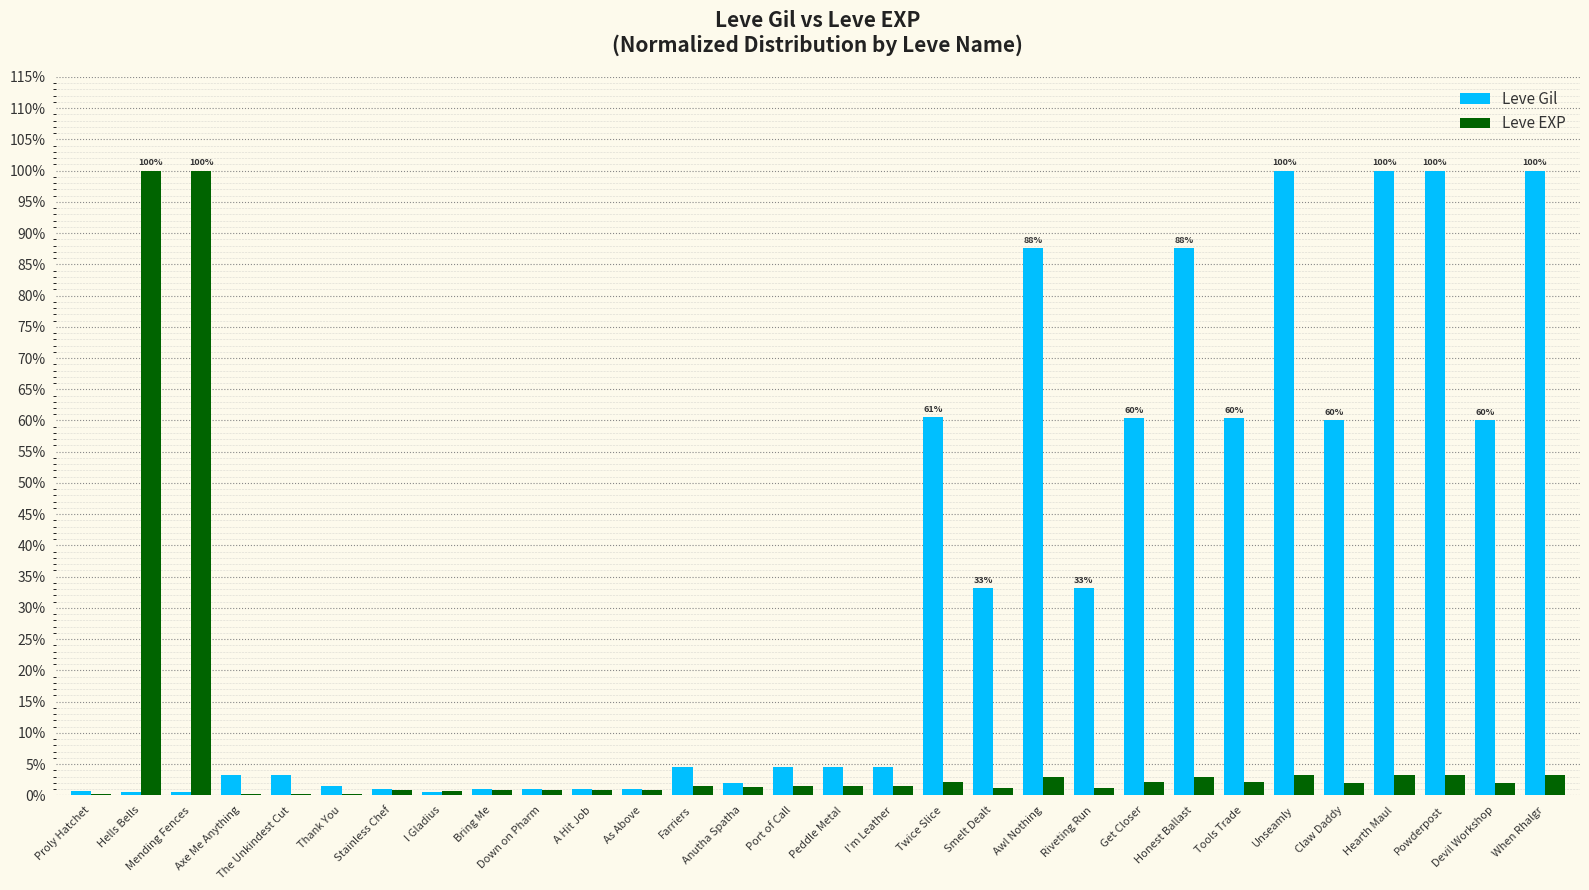

Which series has the largest total across all categories?

Leve Gil